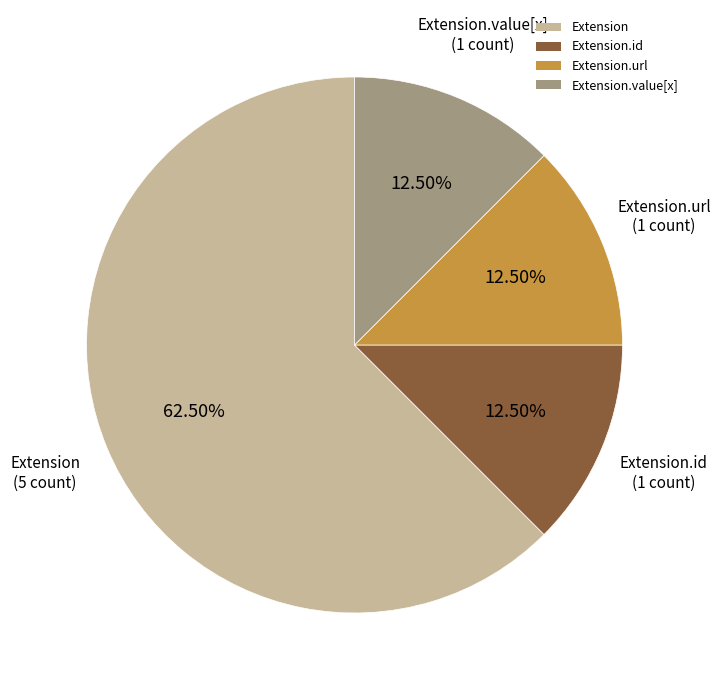

Does Extension.url account for over 50% of the chart?

No